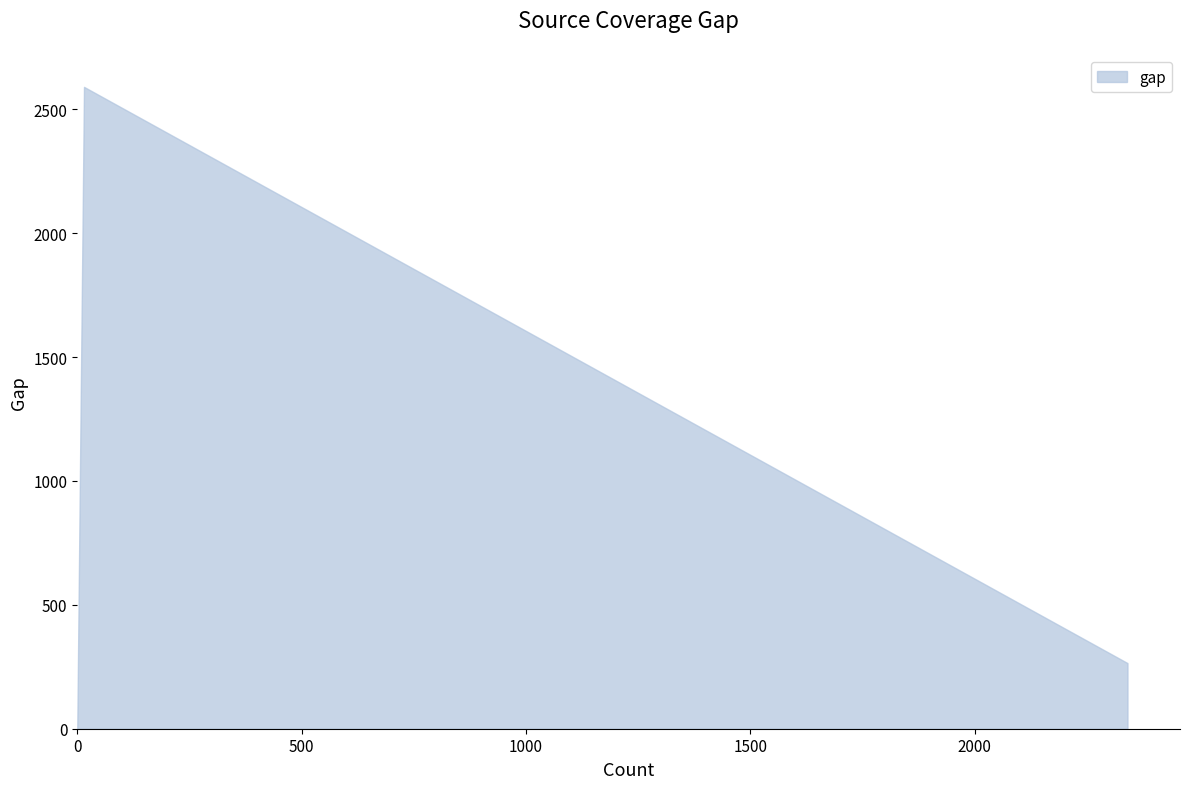

What is the value of the 2nd point from the left?

2572